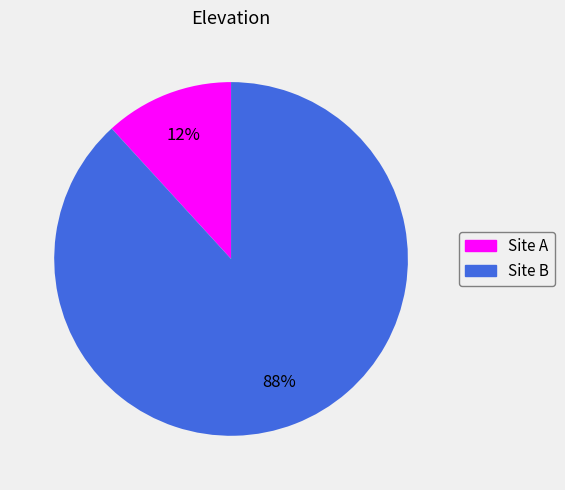

Which has a higher value, Site A or Site B?

Site B